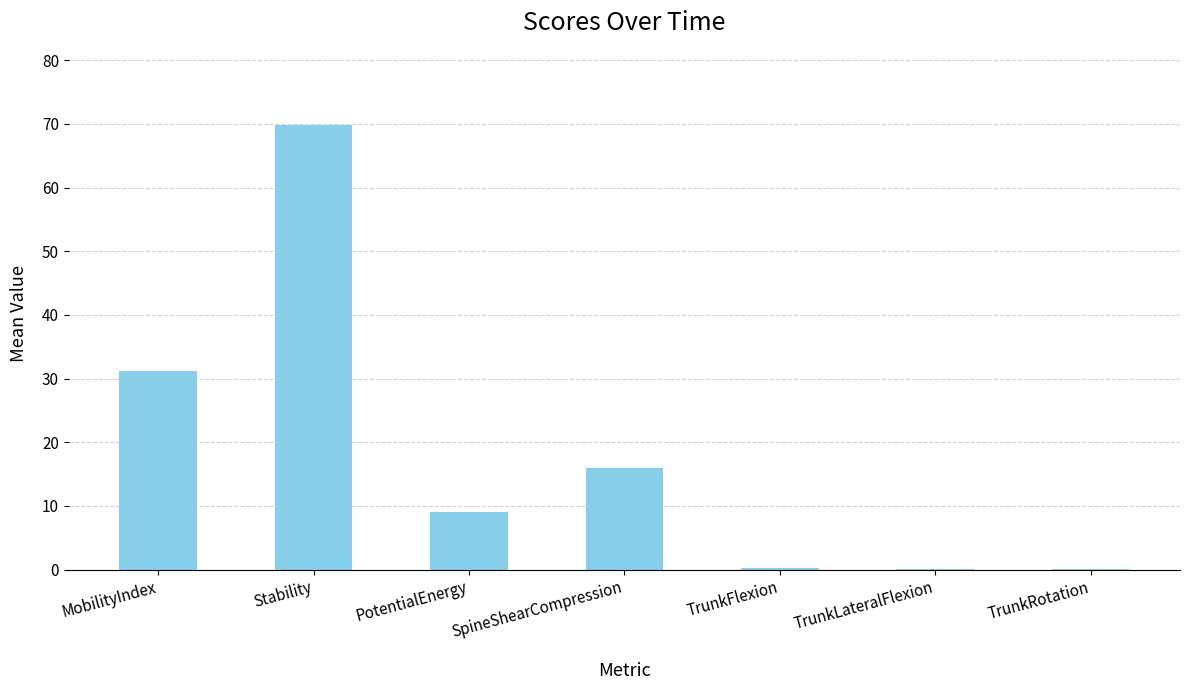

What is the approximate value at TrunkFlexion?

0.2